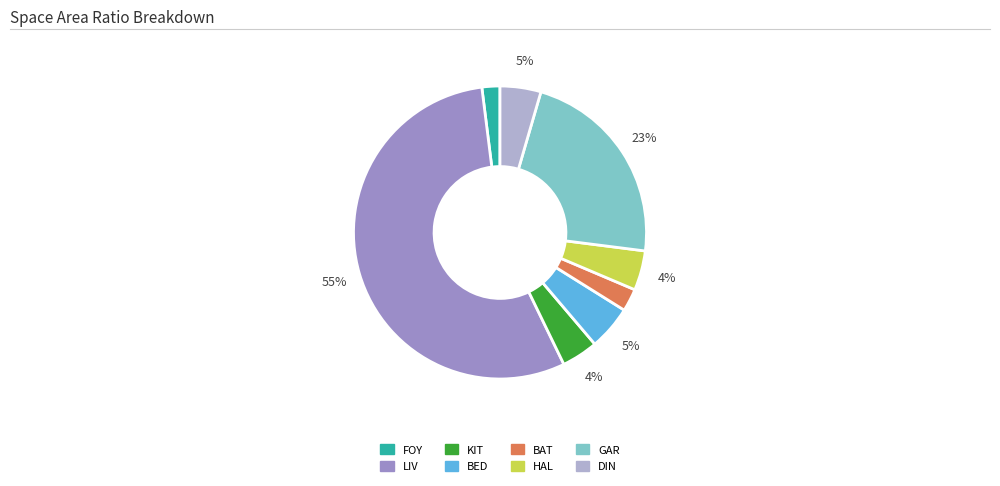

Combined, do BAT and FOY account for over 50%?

No